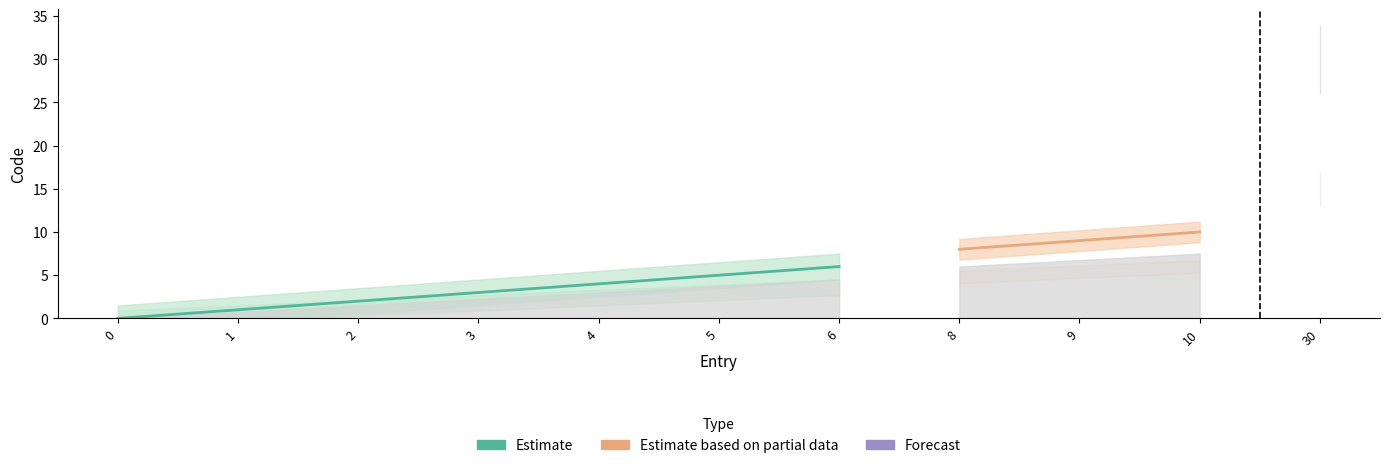

What is the greatest value displayed?

30